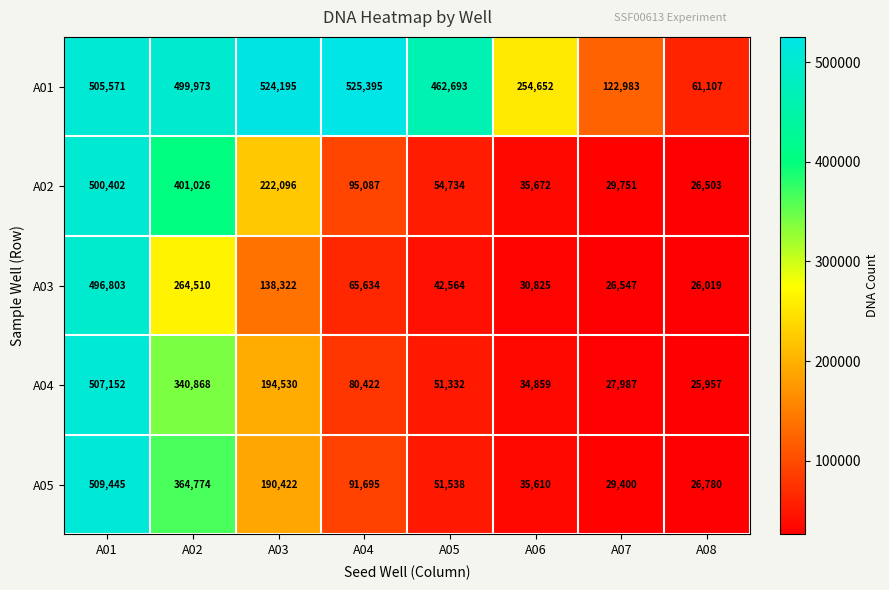

Which series changed the most between A02 and A07?

A01